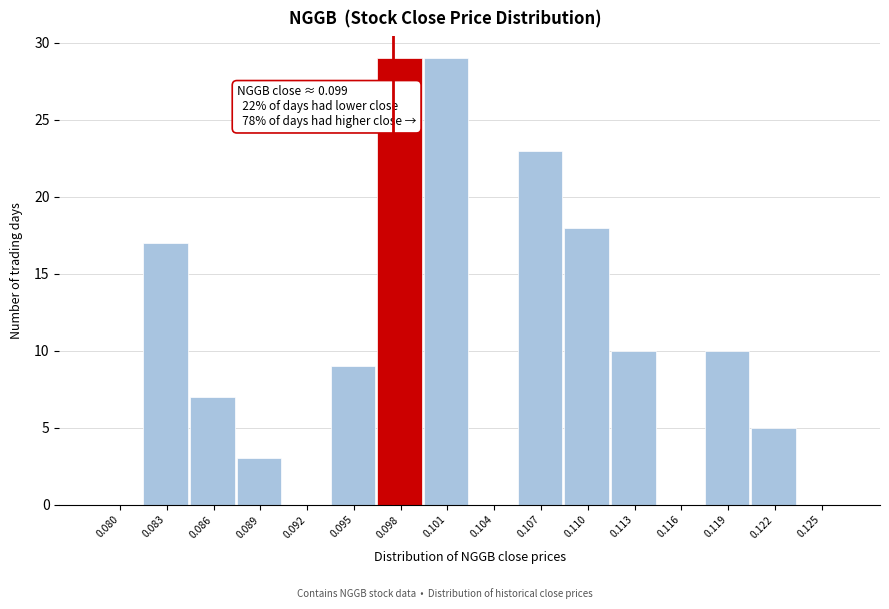

Reading left to right, what are all the values shown in this chart?

0.080=0	0.083=17	0.086=7	0.089=3	0.092=0	0.095=9	0.098=29	0.101=29	0.104=0	0.107=23	0.110=18	0.113=10	0.116=0	0.119=10	0.122=5	0.125=0